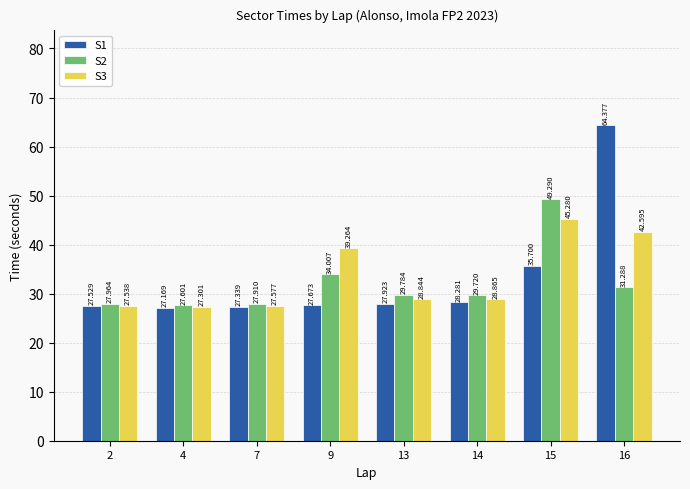

Reading right to left, list all the values displayed in this chart.

S1: 16=64.4	15=35.7	14=28.3	13=27.9	9=27.7	7=27.3	4=27.2	2=27.5
S2: 16=31.3	15=49.3	14=29.7	13=29.8	9=34.0	7=27.9	4=27.6	2=28.0
S3: 16=42.6	15=45.3	14=28.9	13=28.8	9=39.3	7=27.6	4=27.3	2=27.5